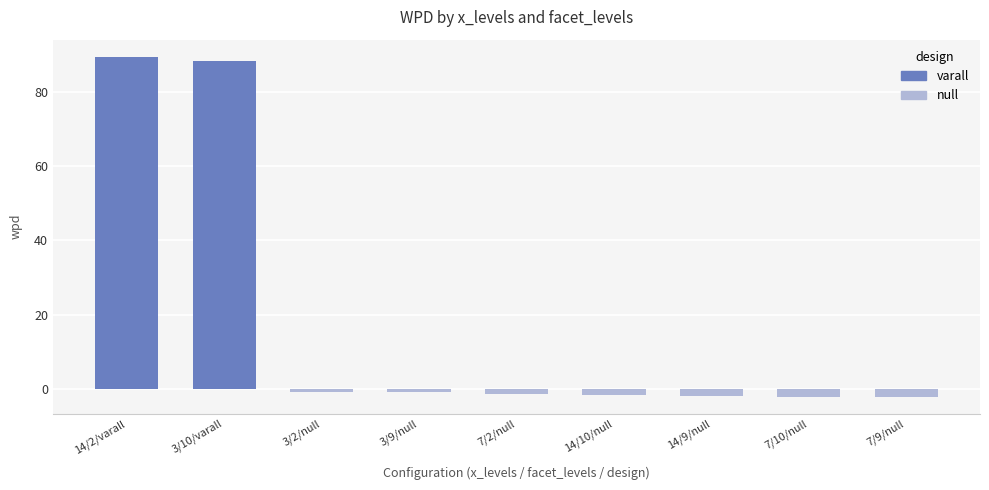

True or false: the data shows 89.5 at 14/2/varall.

True